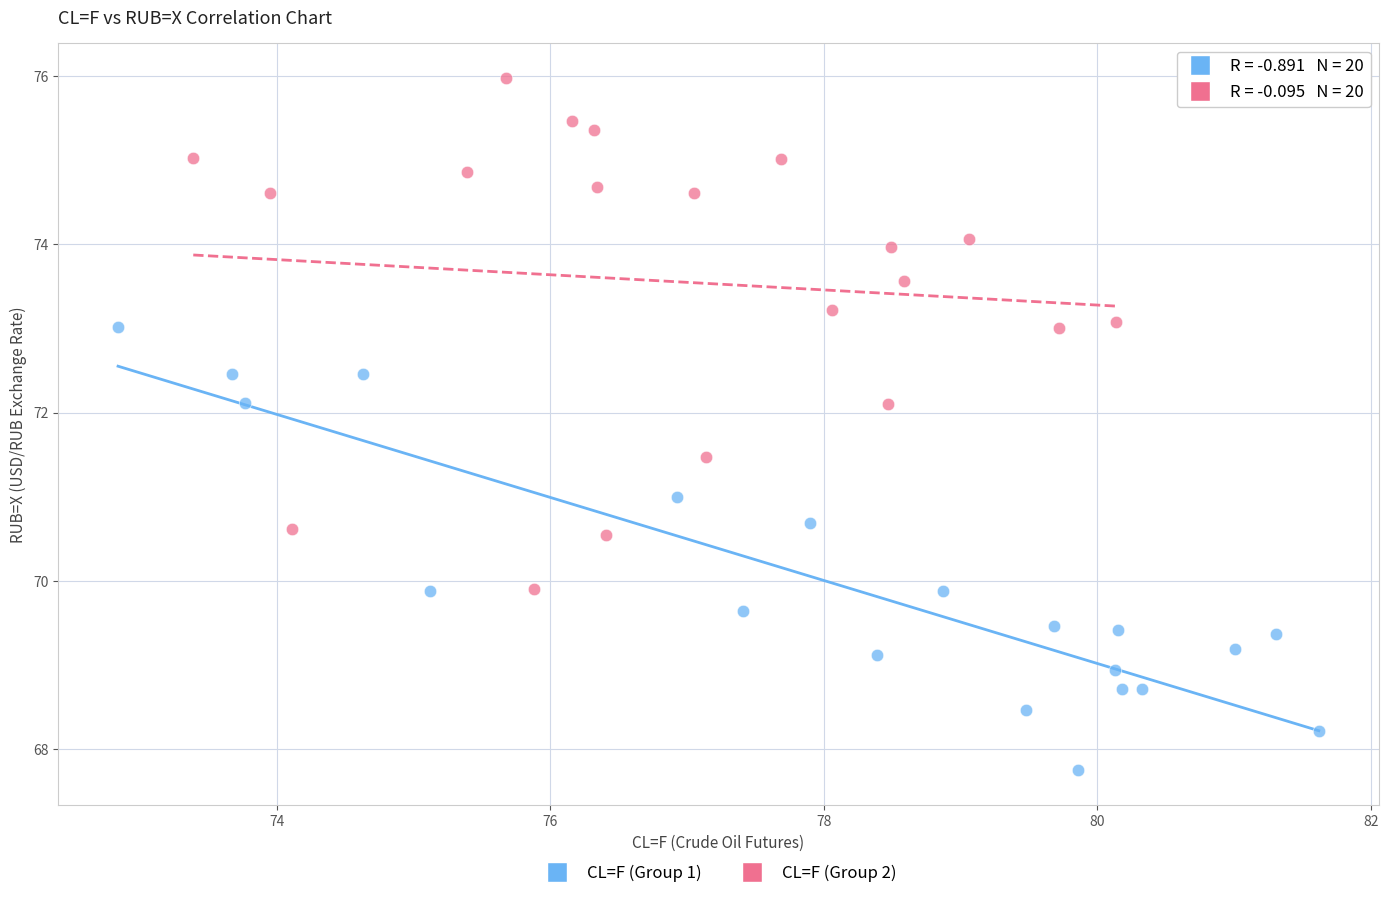

Which series contains the lowest Y value?

CL=F (Group 1)